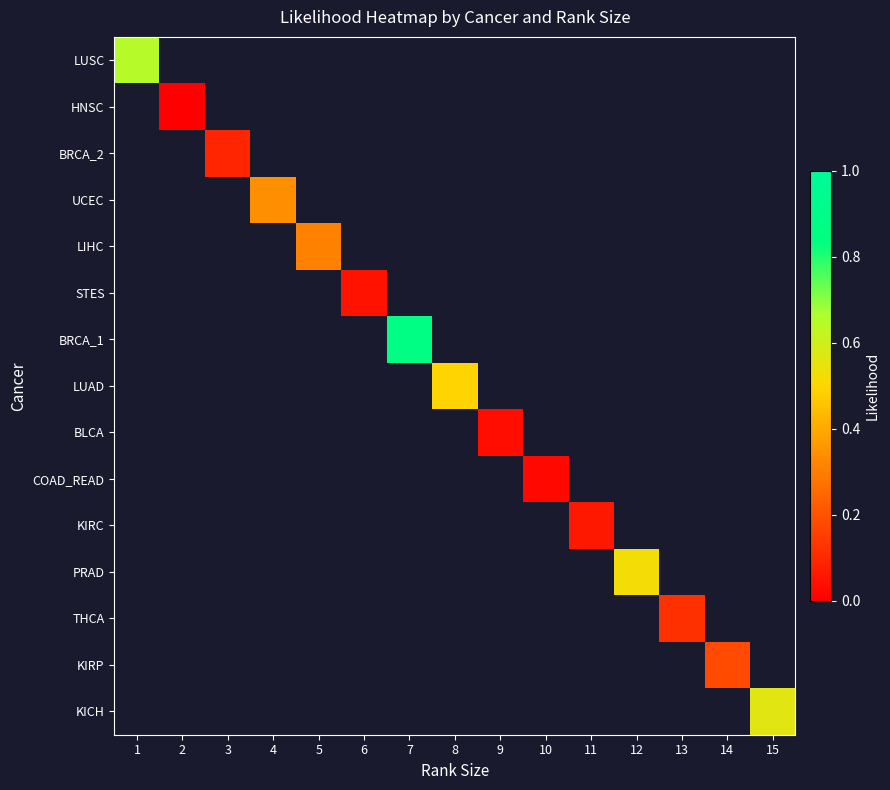

At how many categories does at least one series exceed 0?

15